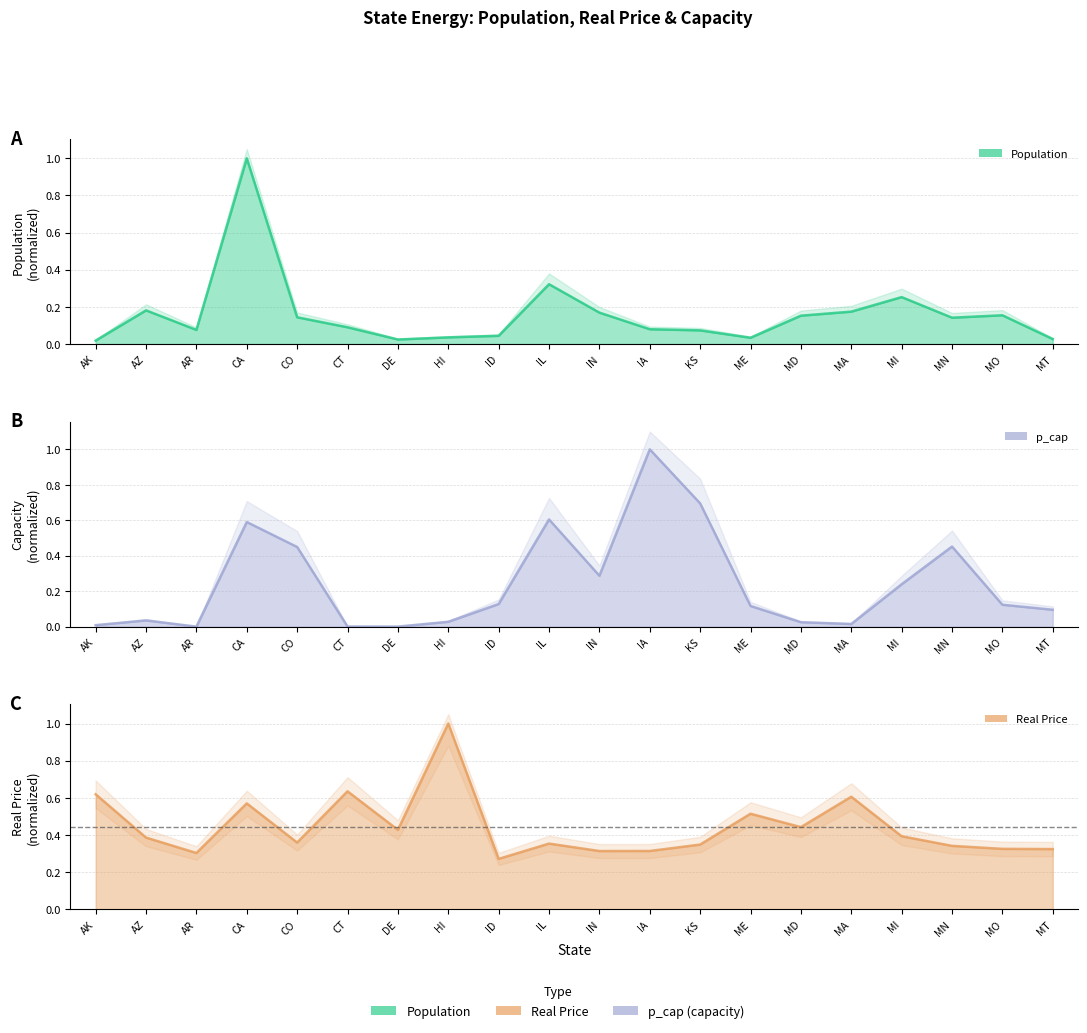

Reading left to right, extract all data points from this chart.

Population: AK=0.0	AZ=0.2	AR=0.1	CA=1.0	CO=0.1	CT=0.1	DE=0.0	HI=0.0	ID=0.0	IL=0.3	IN=0.2	IA=0.1	KS=0.1	ME=0.0	MD=0.2	MA=0.2	MI=0.3	MN=0.1	MO=0.2	MT=0.0
Real Price: AK=0.6	AZ=0.4	AR=0.3	CA=0.6	CO=0.4	CT=0.6	DE=0.4	HI=1.0	ID=0.3	IL=0.4	IN=0.3	IA=0.3	KS=0.3	ME=0.5	MD=0.4	MA=0.6	MI=0.4	MN=0.3	MO=0.3	MT=0.3
p_cap: AK=0.0	AZ=0.0	AR=0.0	CA=0.6	CO=0.4	CT=0.0	DE=0.0	HI=0.0	ID=0.1	IL=0.6	IN=0.3	IA=1.0	KS=0.7	ME=0.1	MD=0.0	MA=0.0	MI=0.2	MN=0.5	MO=0.1	MT=0.1